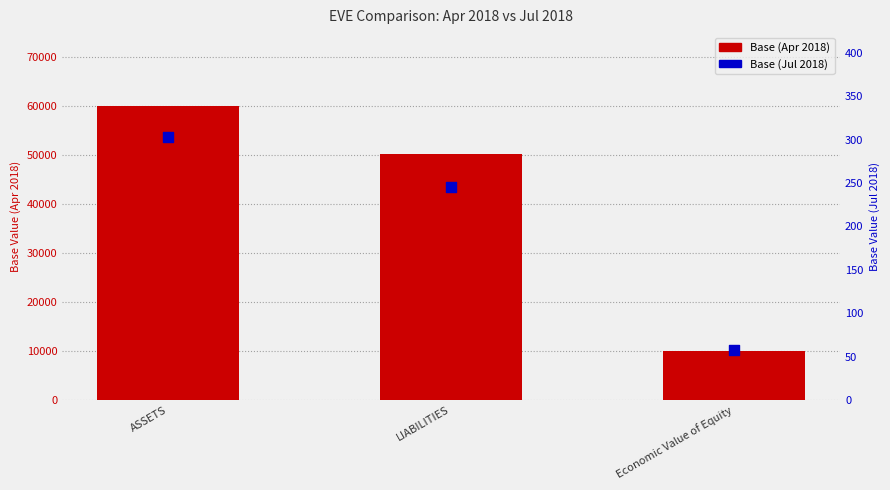

Which series has the widest spread of Y values?

Base (Apr 2018)